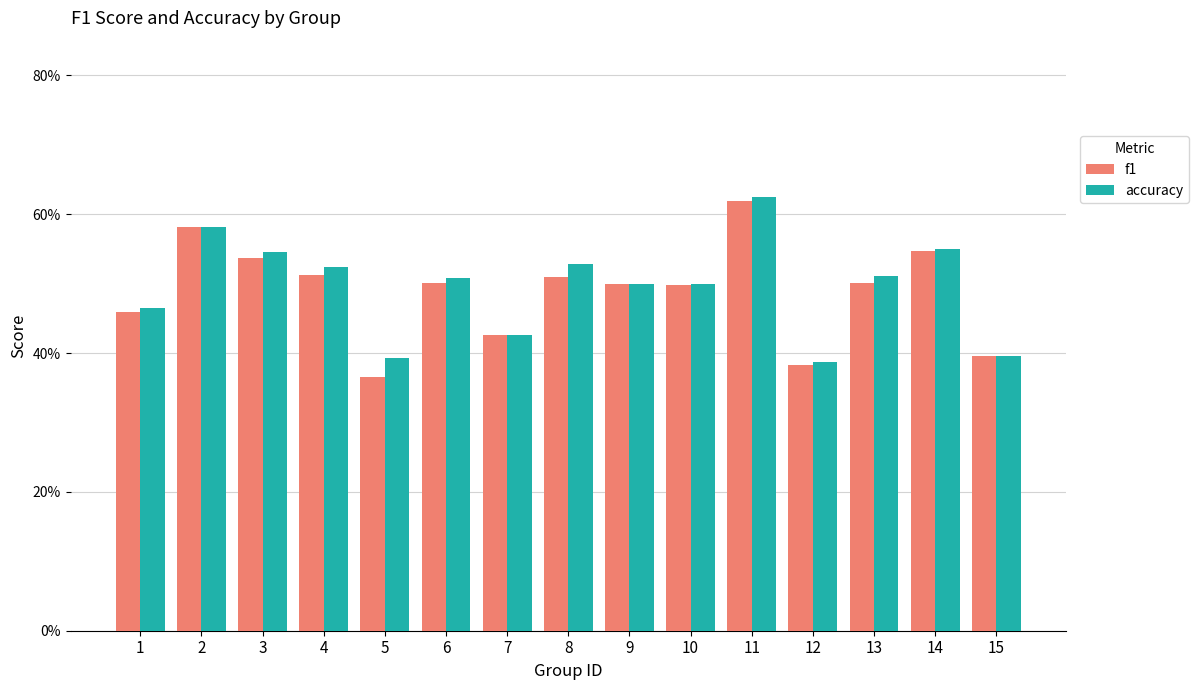

What is the value of the accuracy bar at the 10th from the left?

0.5